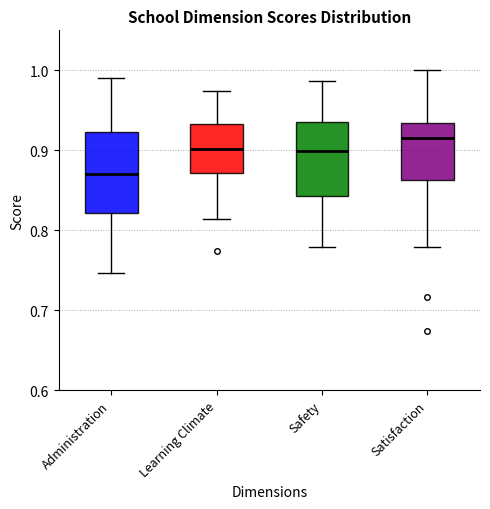

Where is the lower edge of the box for Satisfaction on the y-axis? The values are not printed on the chart, so give them approximately, as read against the axis.

0.86